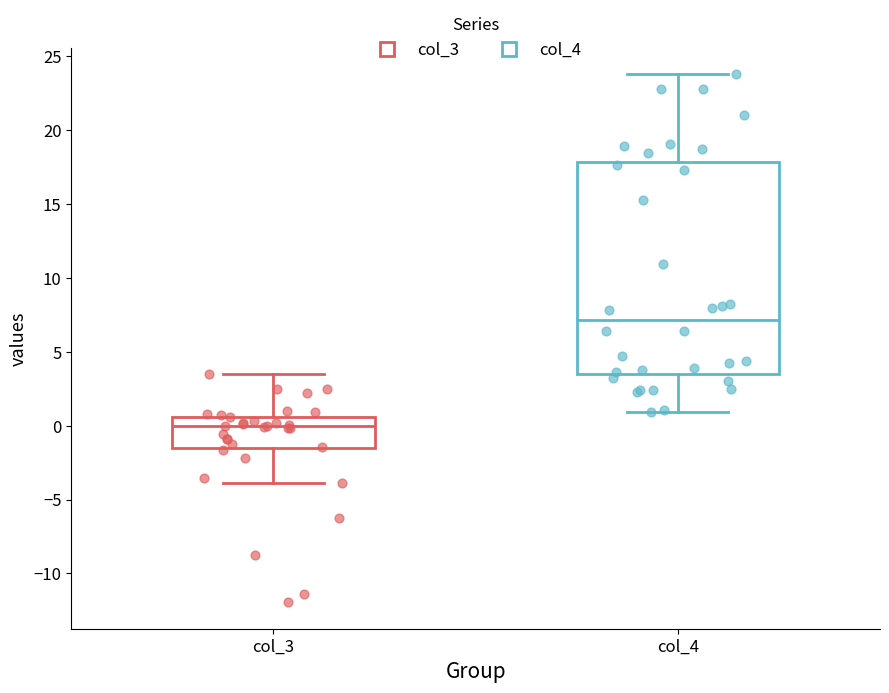

Which box is the tallest, from its lower edge to its upper edge?

col_4